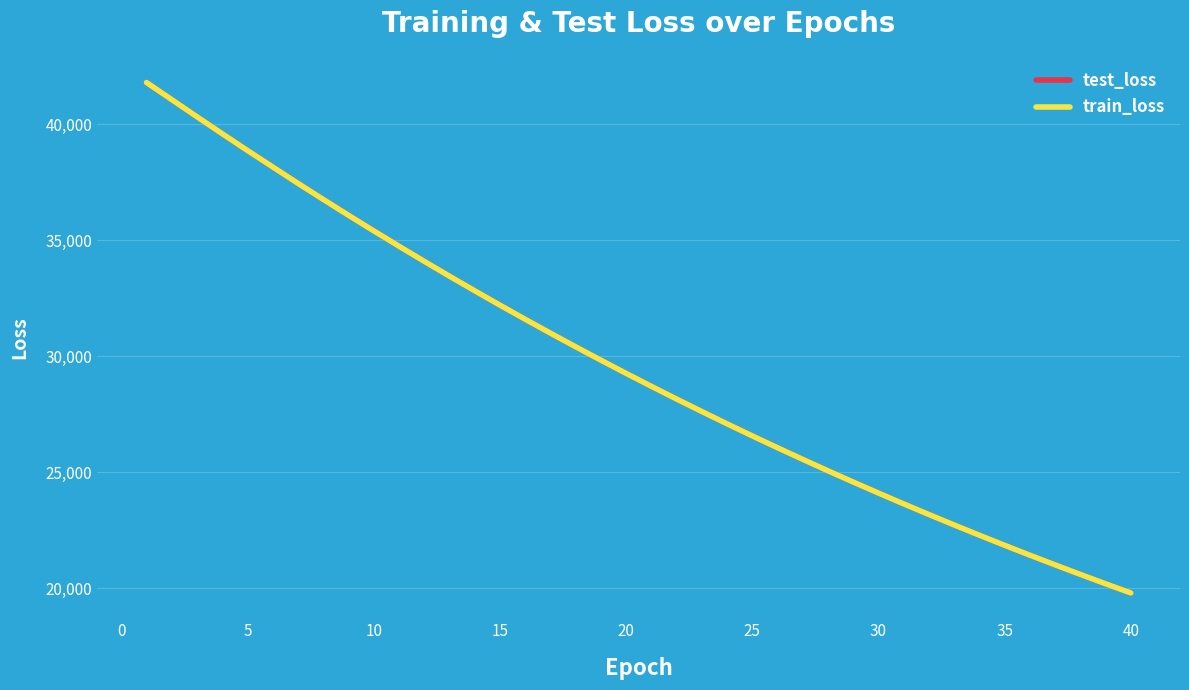

Which series ends up on top after the final intersection of test_loss and train_loss?

test_loss